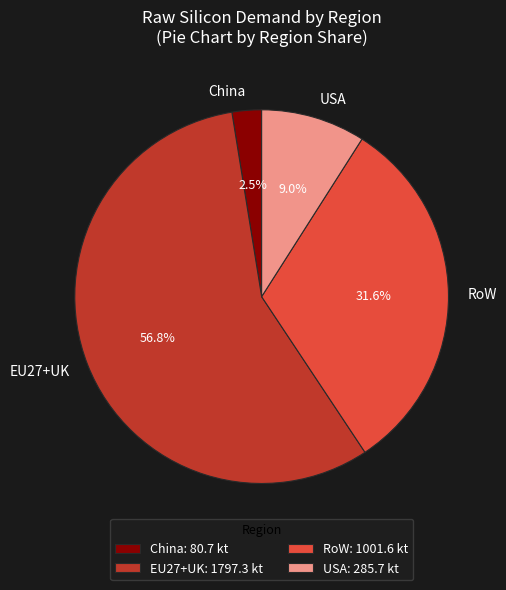

How many segments does this pie chart have?

4